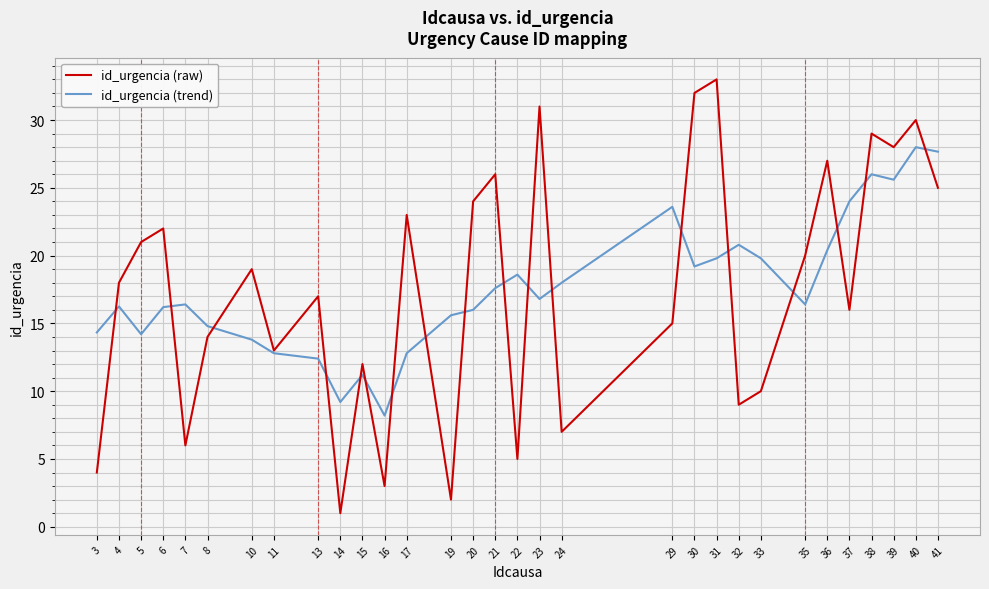

Is it true that id_urgencia (raw) equals 33.6 at 10?

False